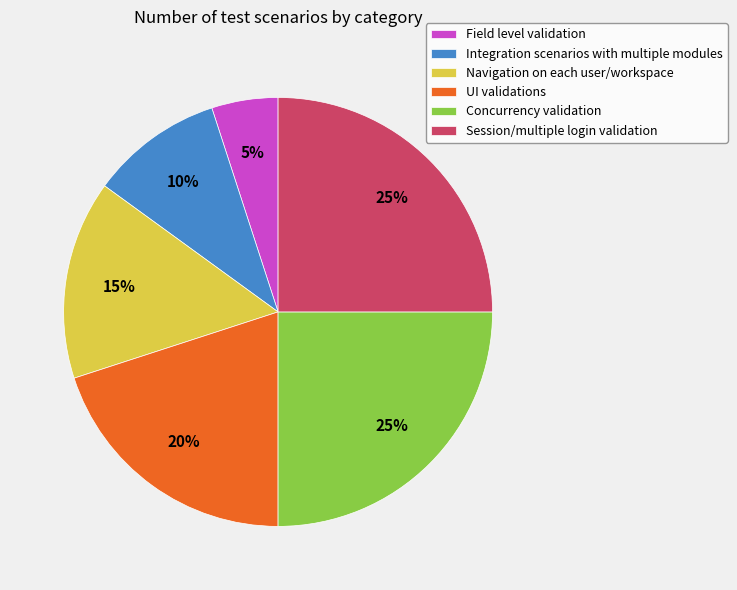

What is the ratio of the value at Session/multiple login validation to the value at Concurrency validation?

1.0